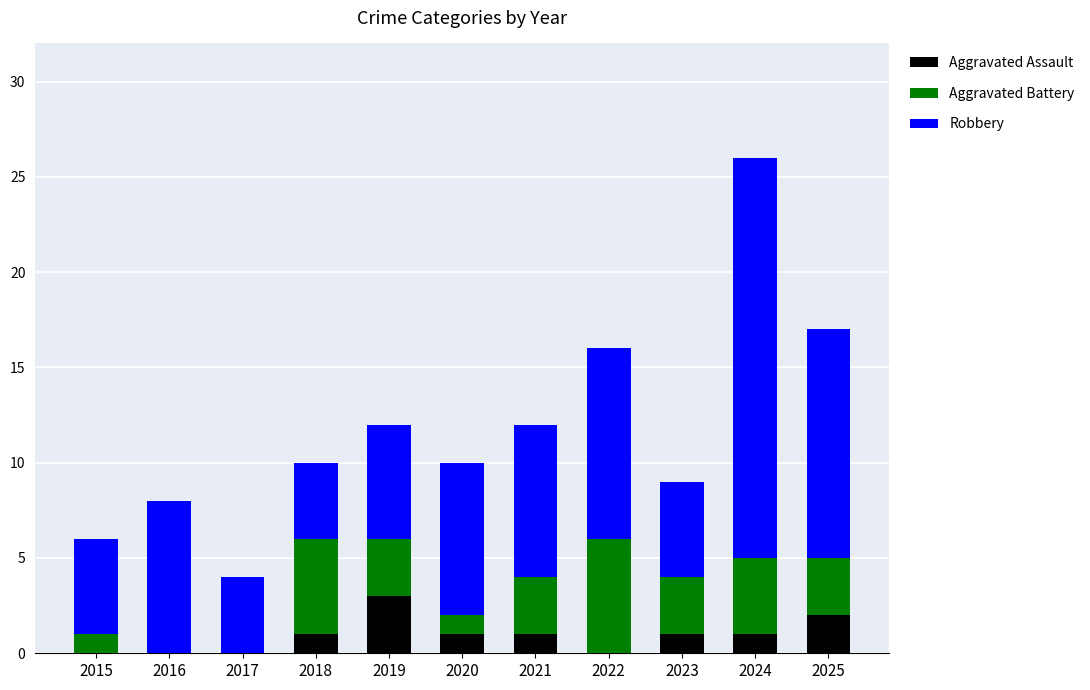

At which label does Aggravated Assault reach its peak?

2019